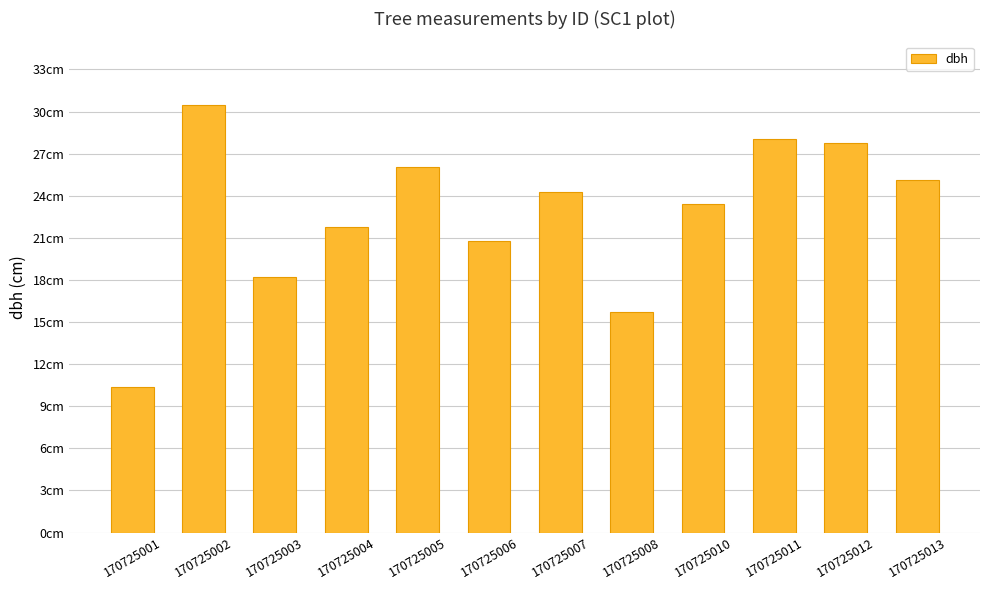

What is the difference between the values at 170725007 and 170725006?

3.4